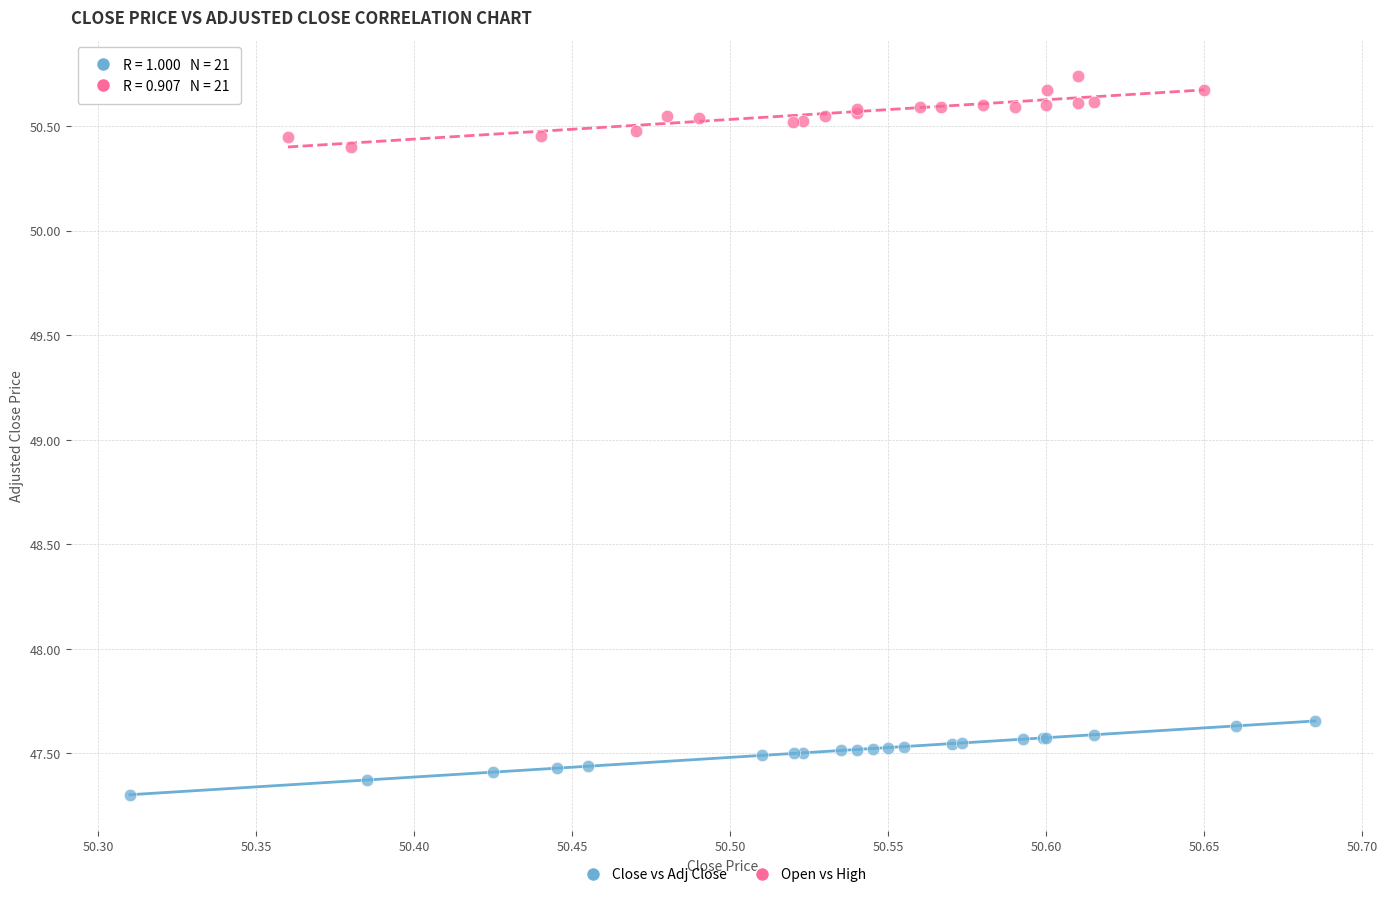

Which series reaches the maximum Y coordinate?

Open vs High